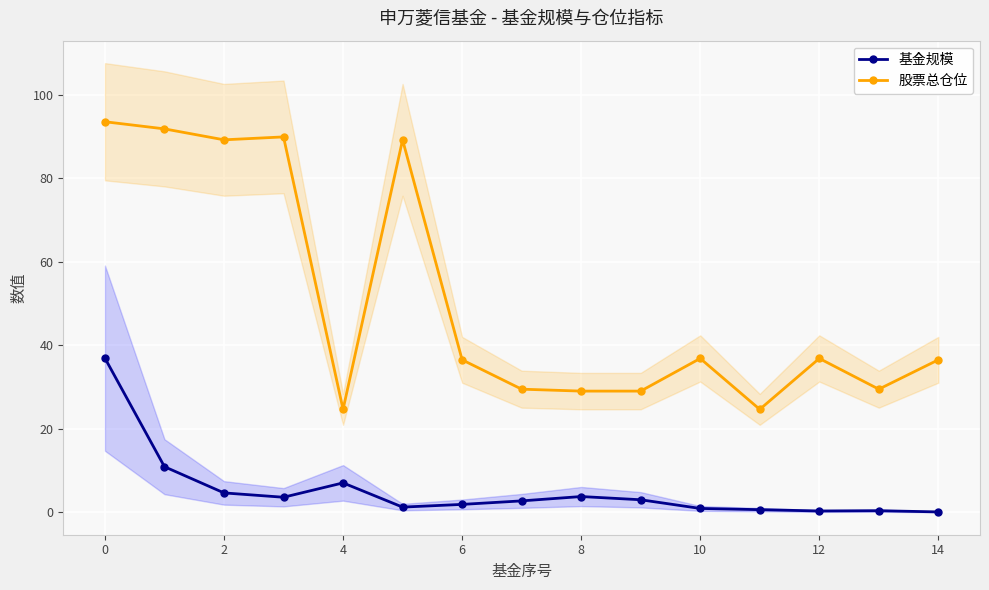

Is this an area chart (filled region under the line)?

No